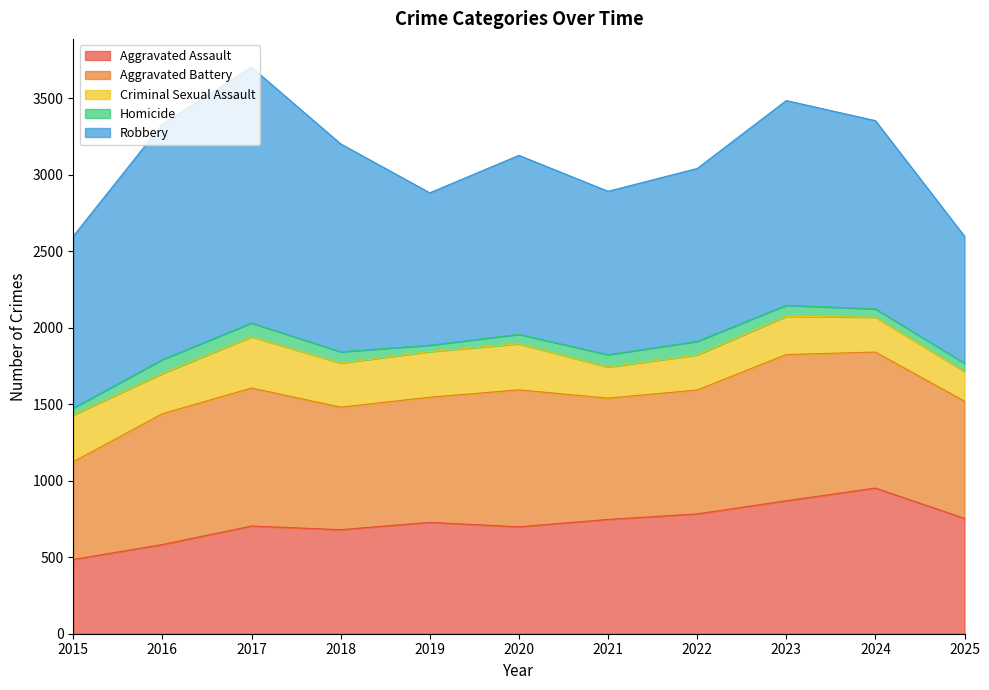

Does the chart display data point markers on the line(s)?

No